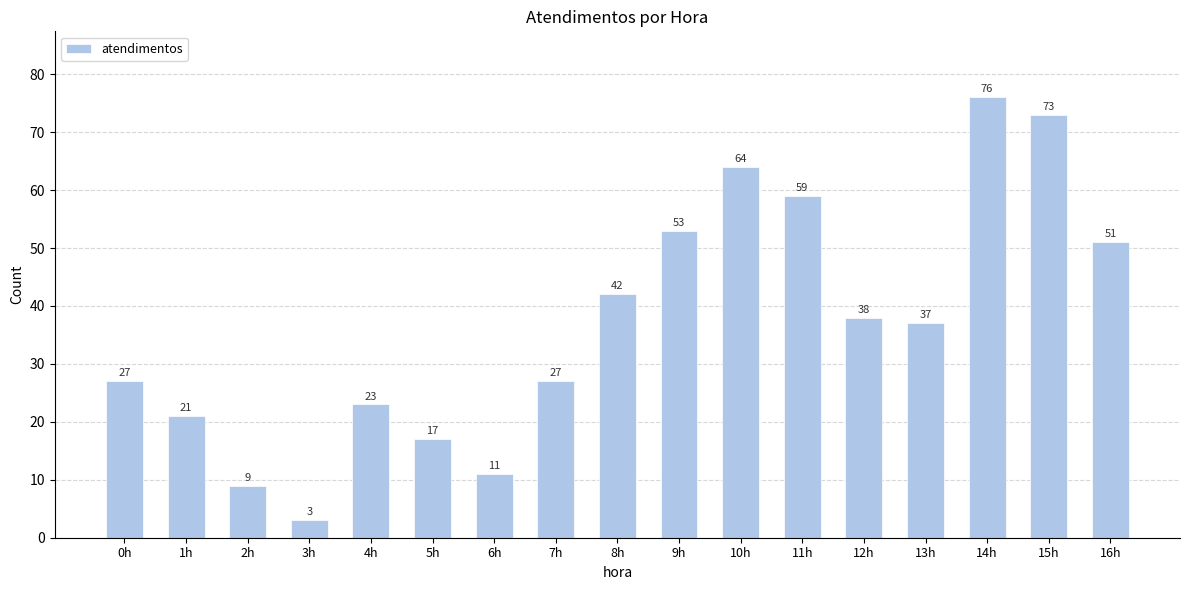

Reading left to right, list all the values displayed in this chart.

27	21	9	3	23	17	11	27	42	53	64	59	38	37	76	73	51